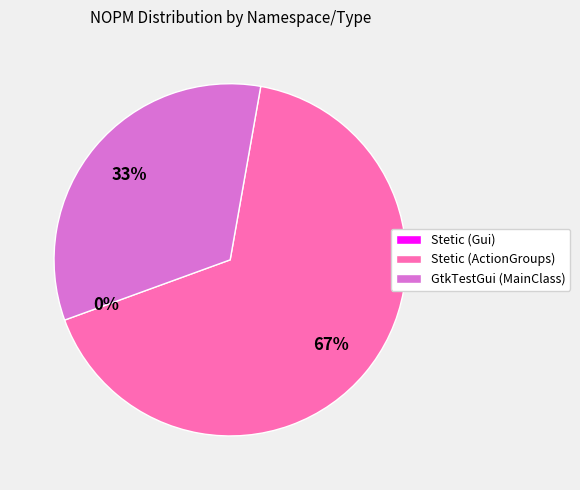

Is it true that Stetic (Gui) is 1% of the pie?

False